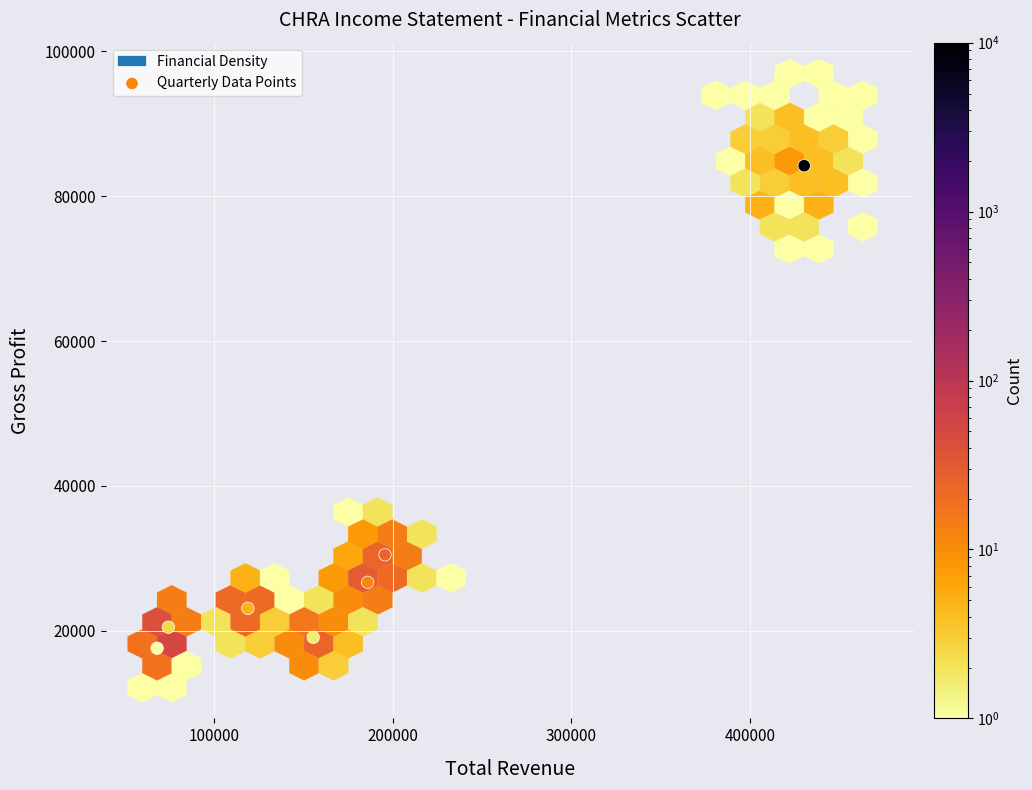

What is the range of Y values (max minus min)?

66600